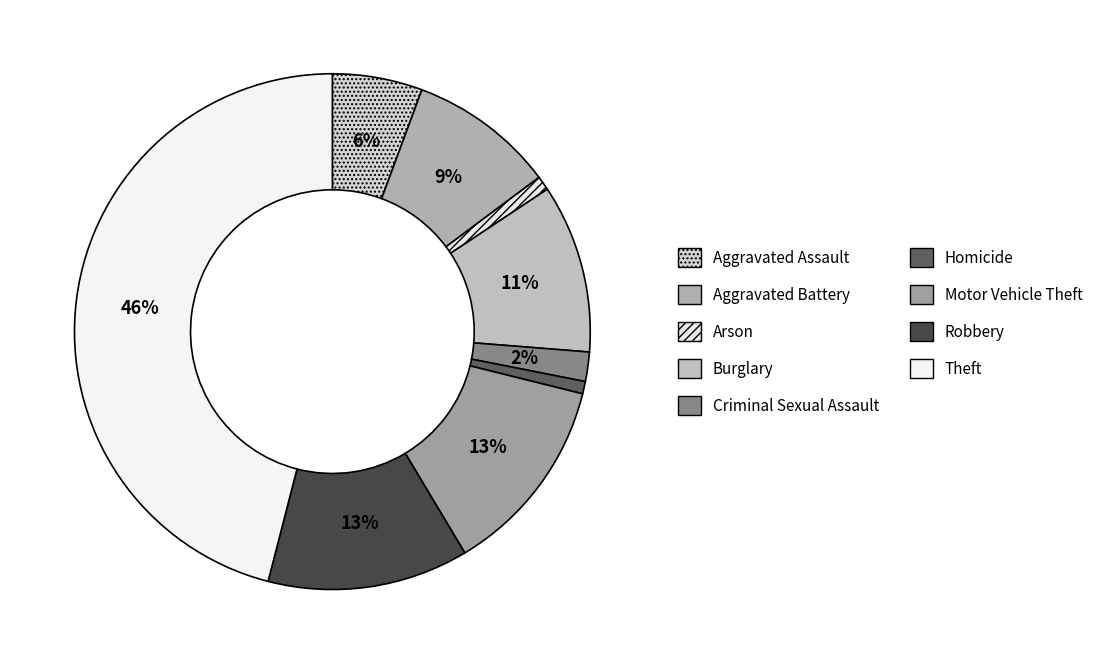

How many slices are in this pie chart?

9